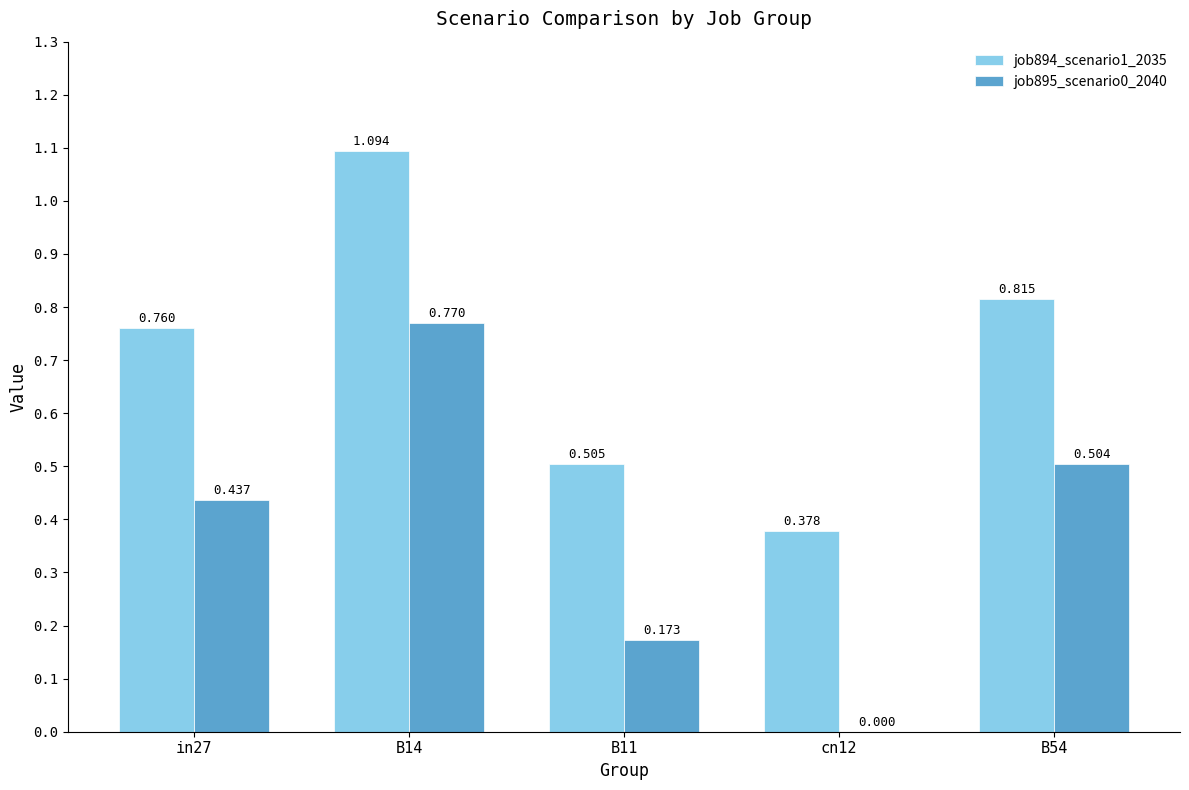

Is the value of job895_scenario0_2040 at B11 greater than the value of job894_scenario1_2035 at B54?

No